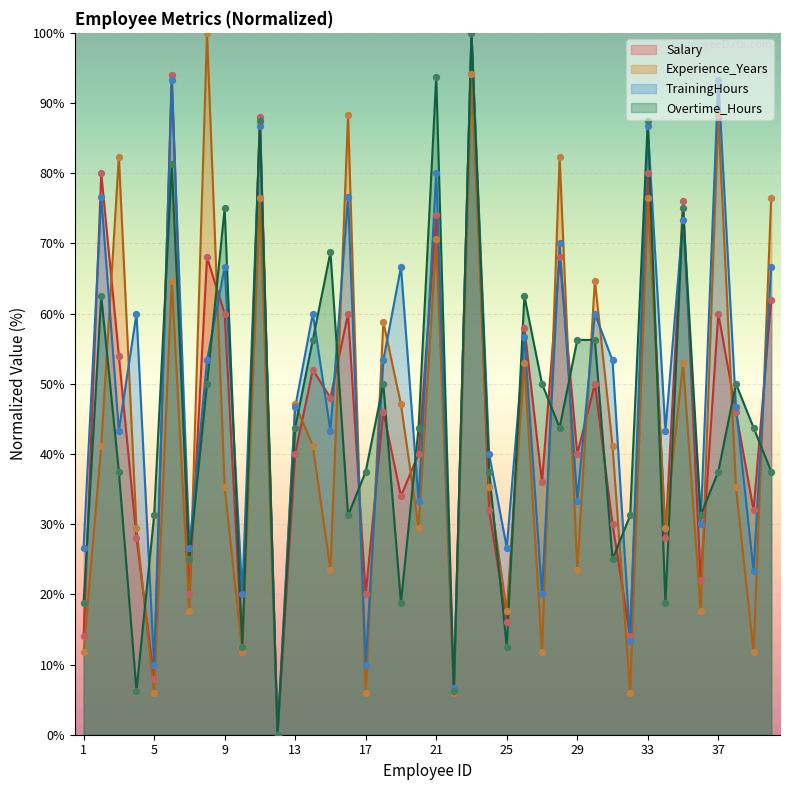

At which category is the sum across all series the highest?

23